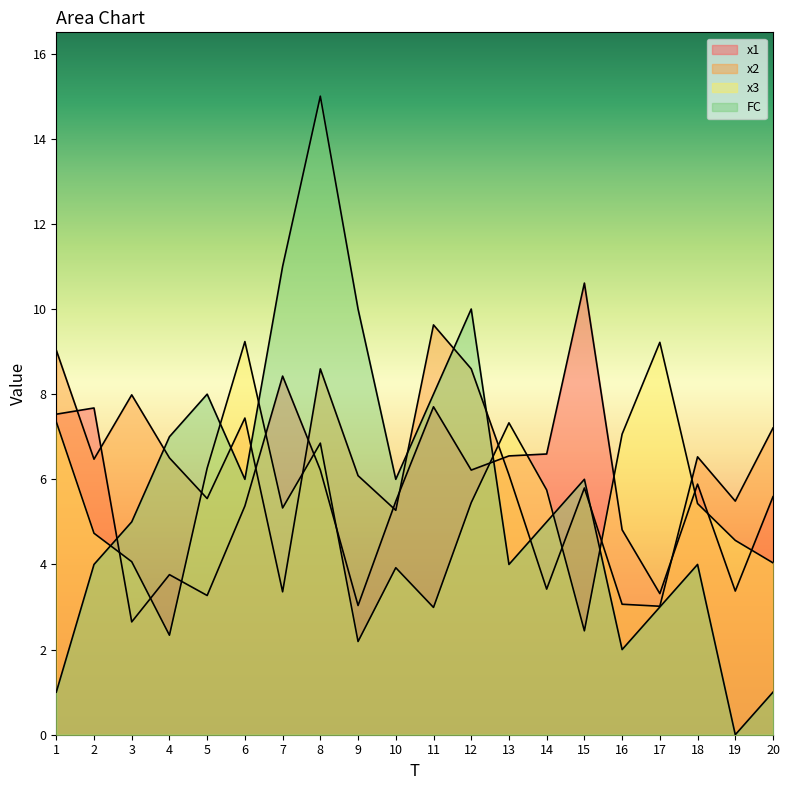

Count the number of categories in the chart.

20